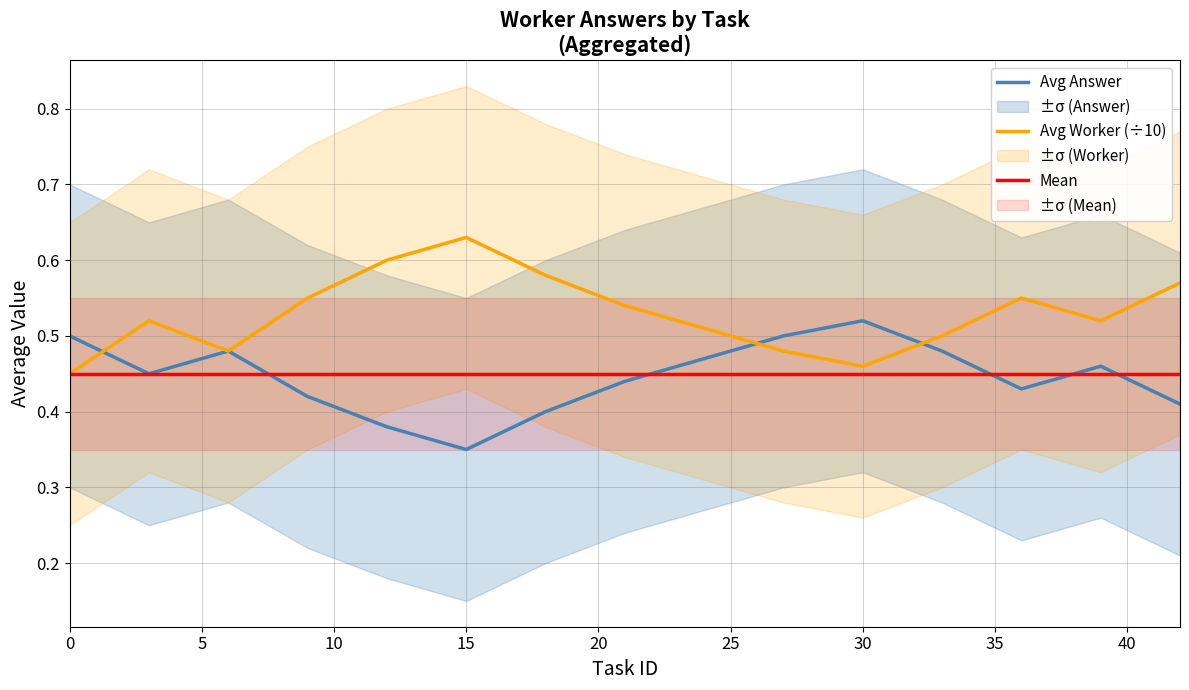

Count the Avg Worker (÷10) values in the range 0 to 1.

15